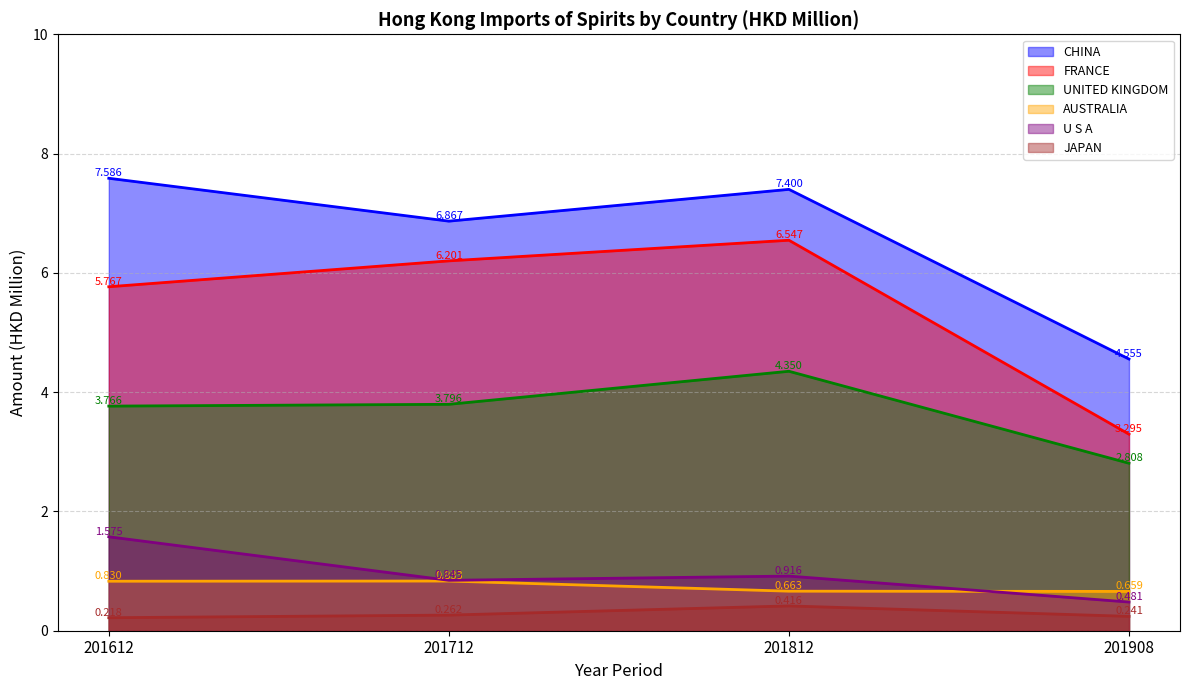

Rank the series by their maximum value, from lowest to highest.

JAPAN, AUSTRALIA, U S A, UNITED KINGDOM, FRANCE, CHINA